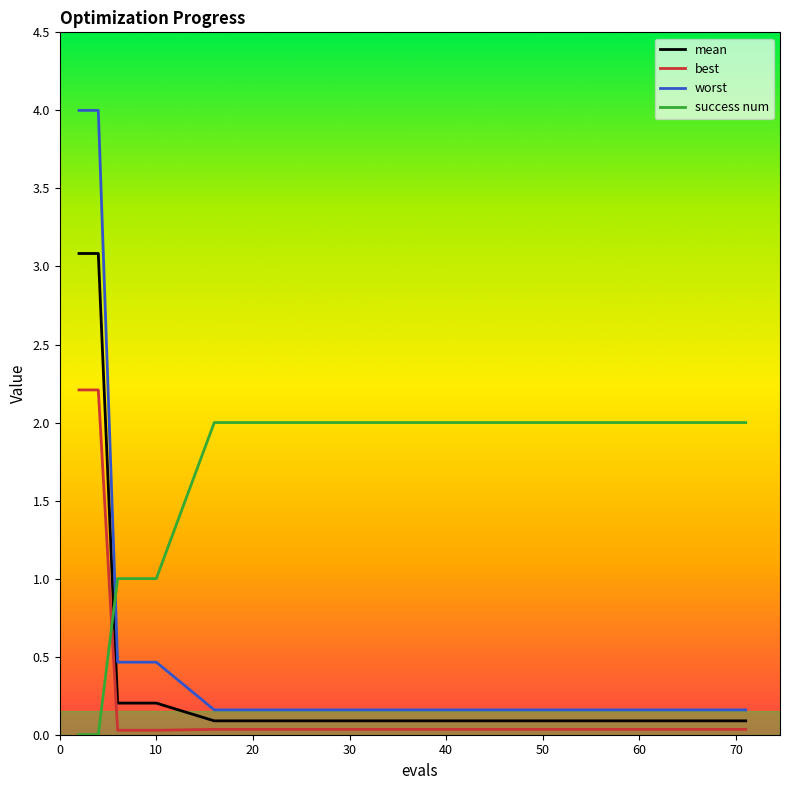

What is the maximum value shown in the chart?

4.0